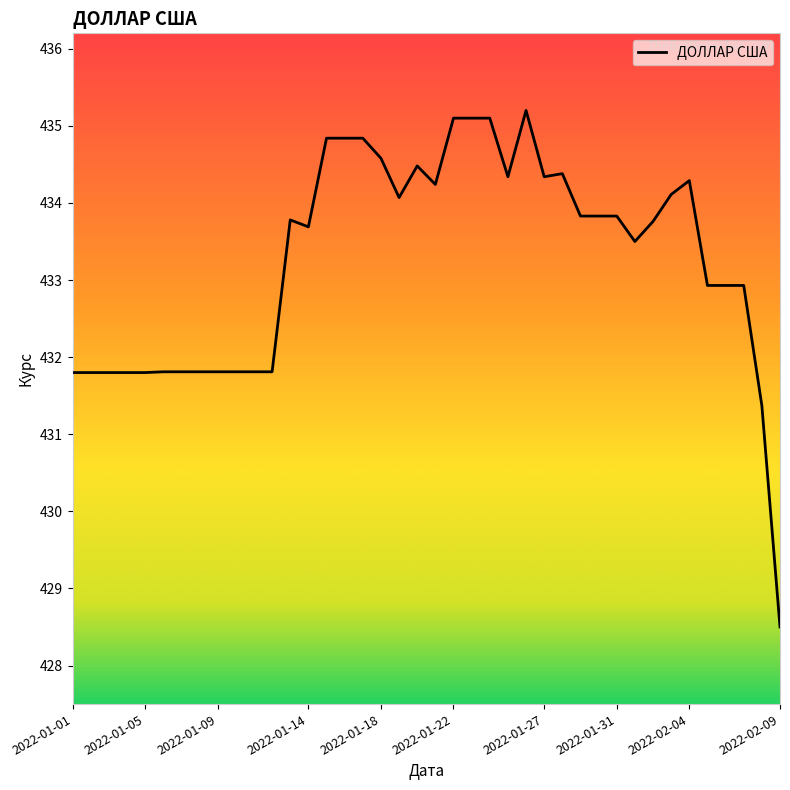

What is the difference between the maximum and minimum values?

6.7